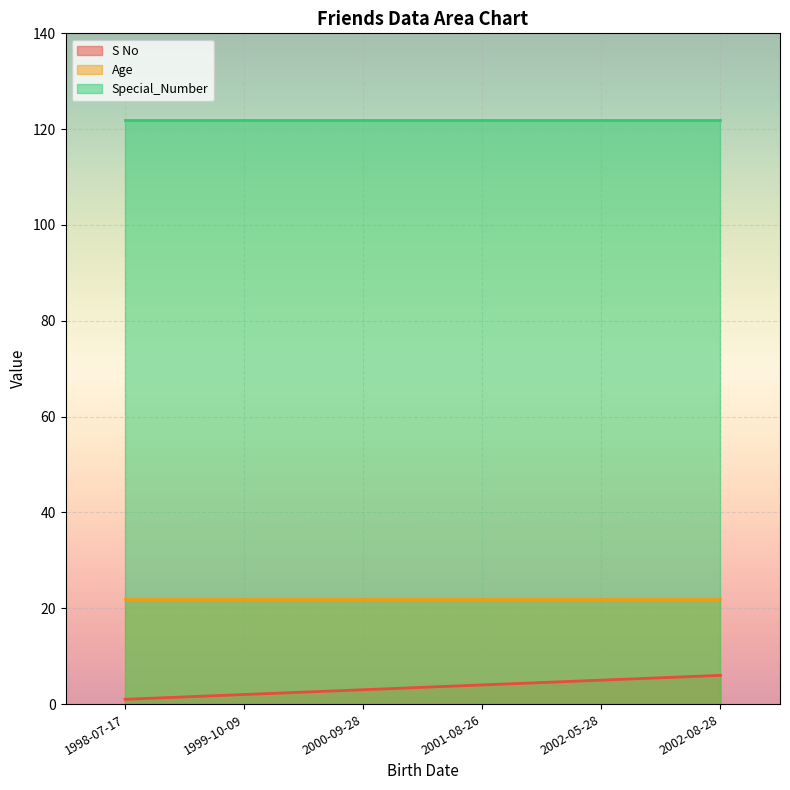

Reading left to right, extract all data points from this chart.

S No: 1	2	3	4	5	6
Age: 22	22	22	22	22	22
Special_Number: 122	122	122	122	122	122